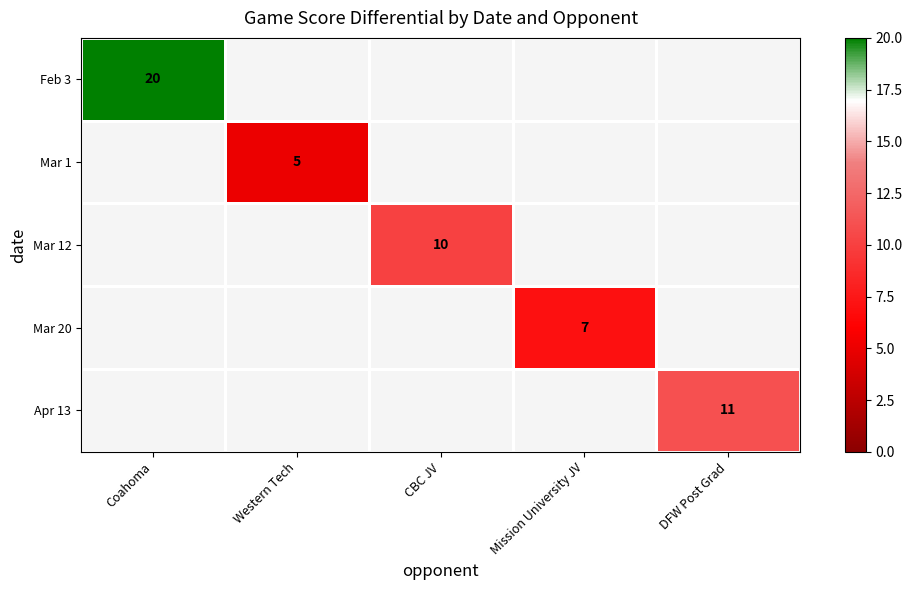

True or false: Mar 12 has a value of 17 at CBC JV.

False